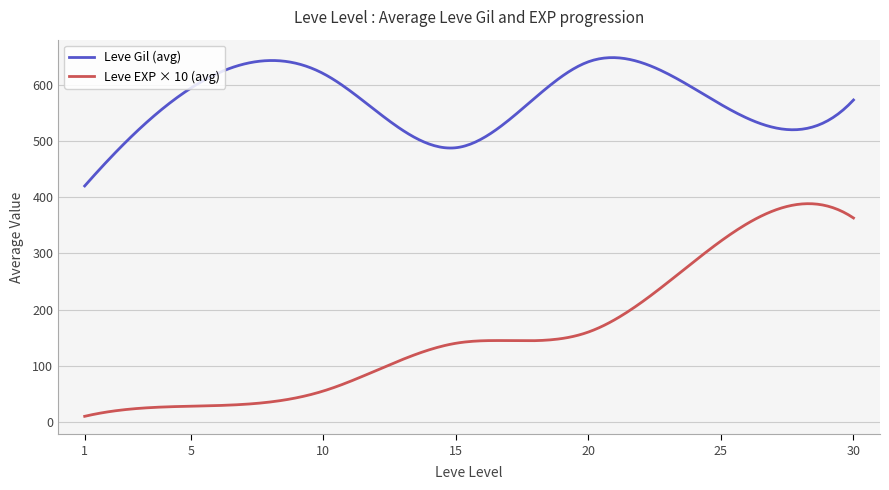

Which series has the largest total across all categories?

Leve Gil (avg)